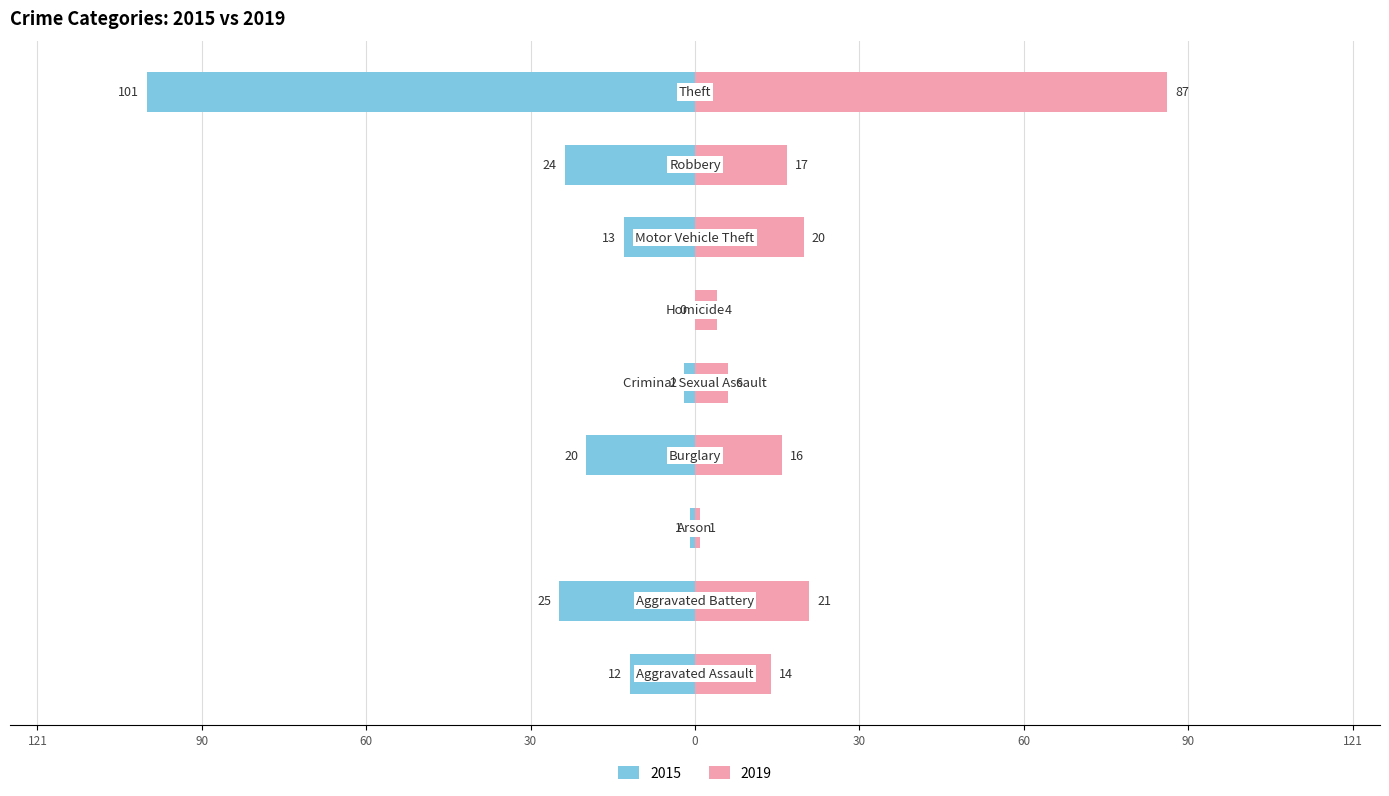

At Homicide, list the series in order from smallest to largest.

2015, 2019